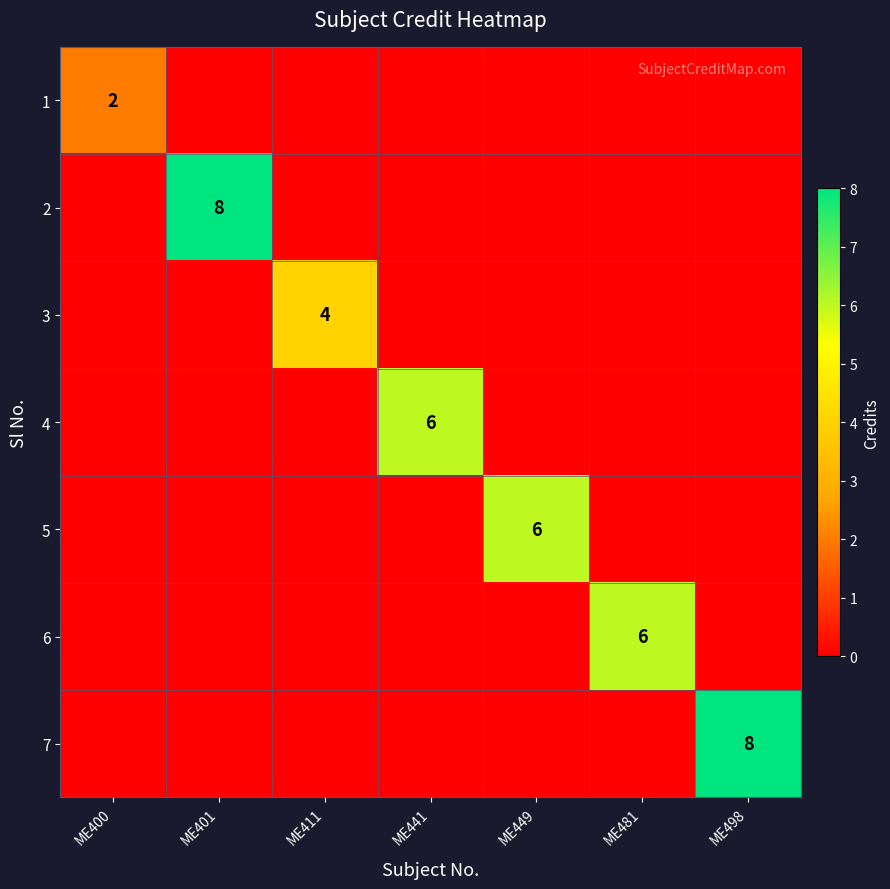

Is it true that 4 equals 2 at ME441?

False